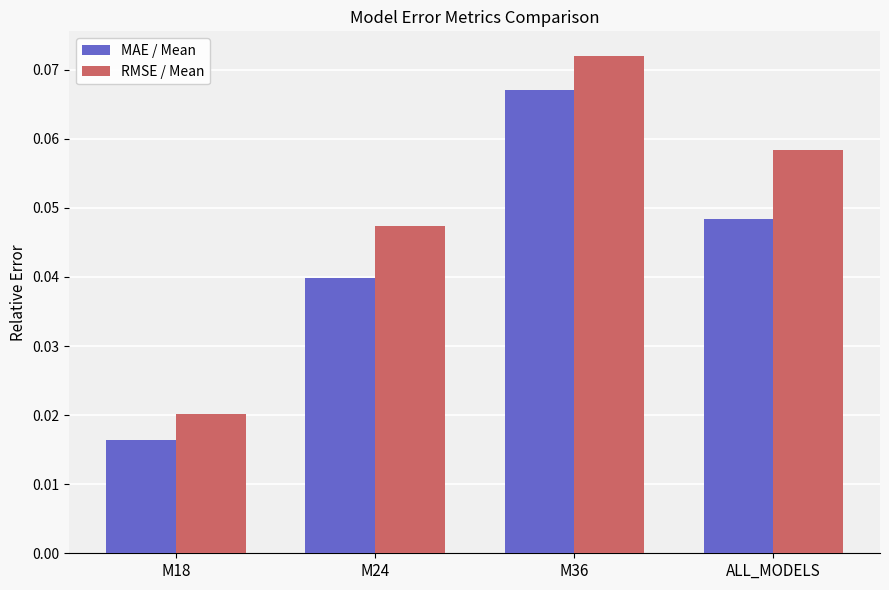

What is the label of the 2nd bar from the left?

M24